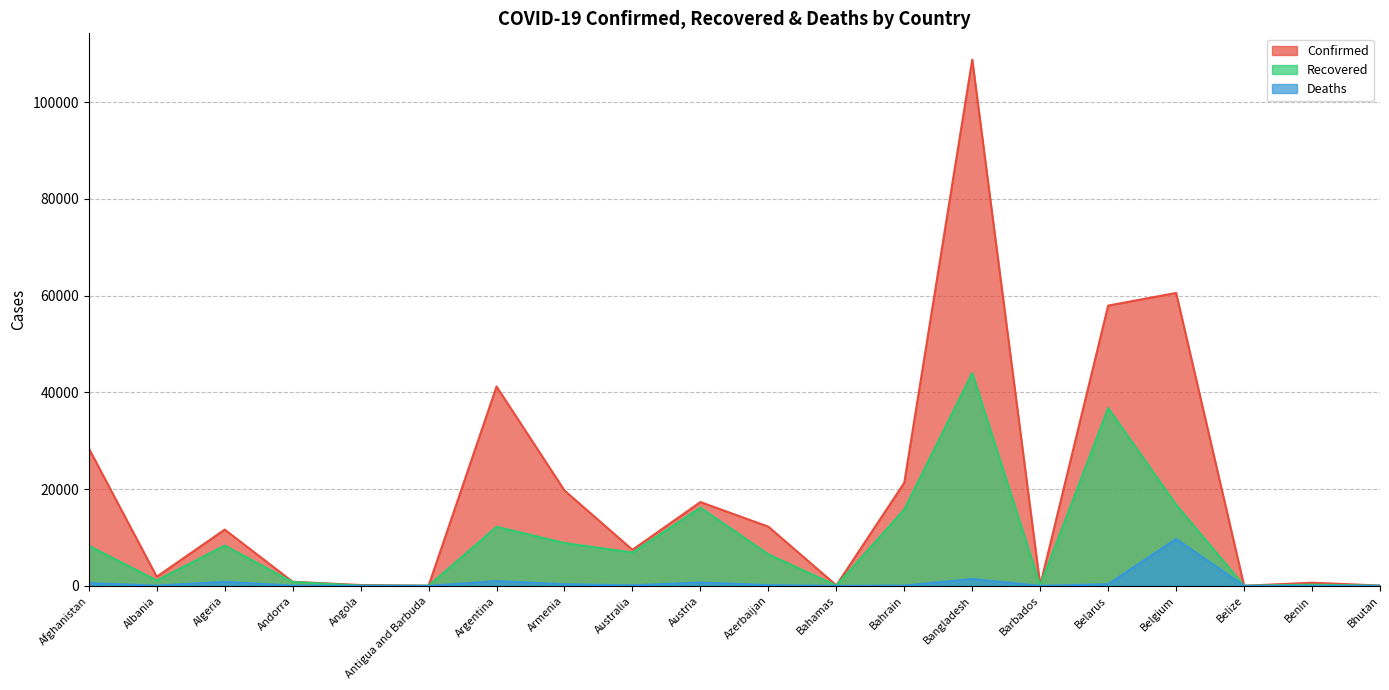

At which label is Recovered closest to 22005?

Belgium